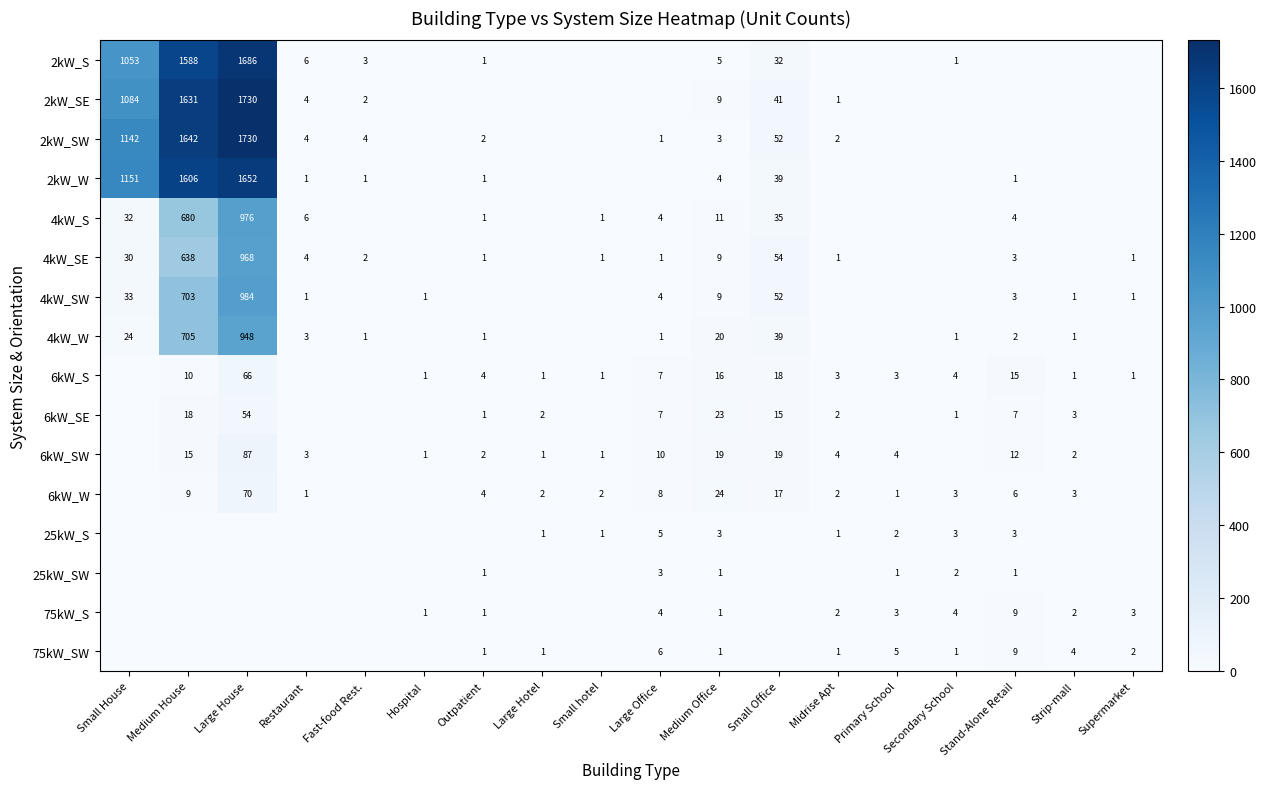

The value of 6kW_W at Medium Office is 12. True or false?

False